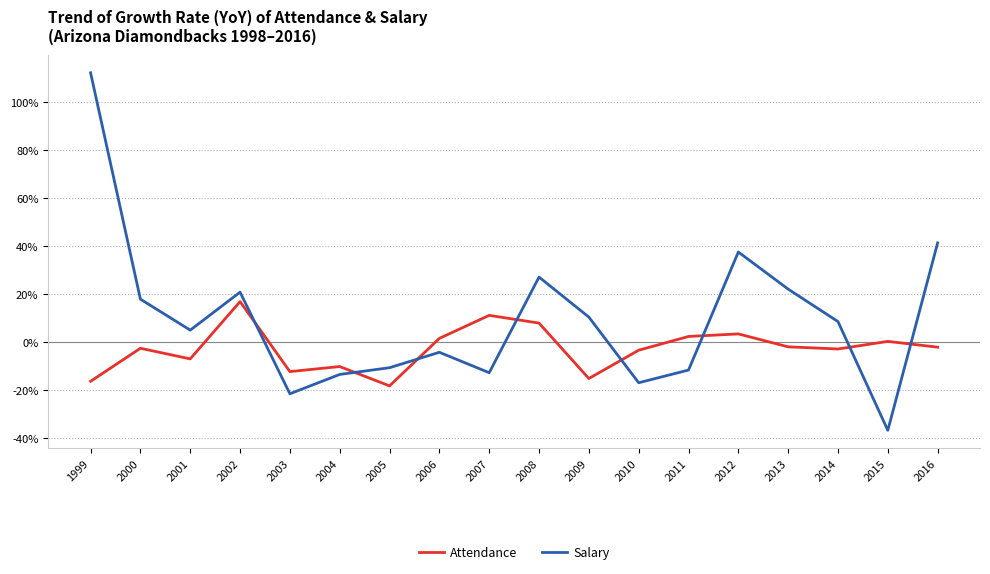

The value of Salary at 2016 is 0.4. True or false?

True